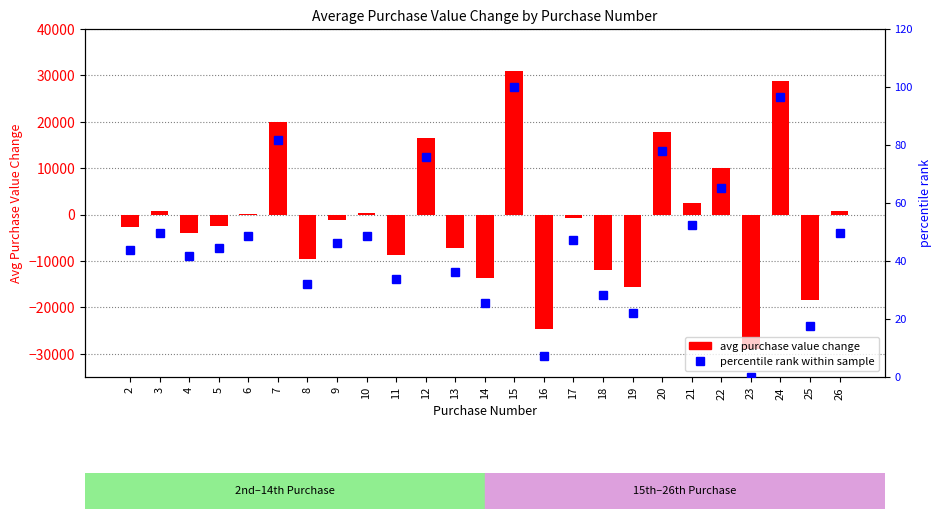

How many groups of bars are there?

25